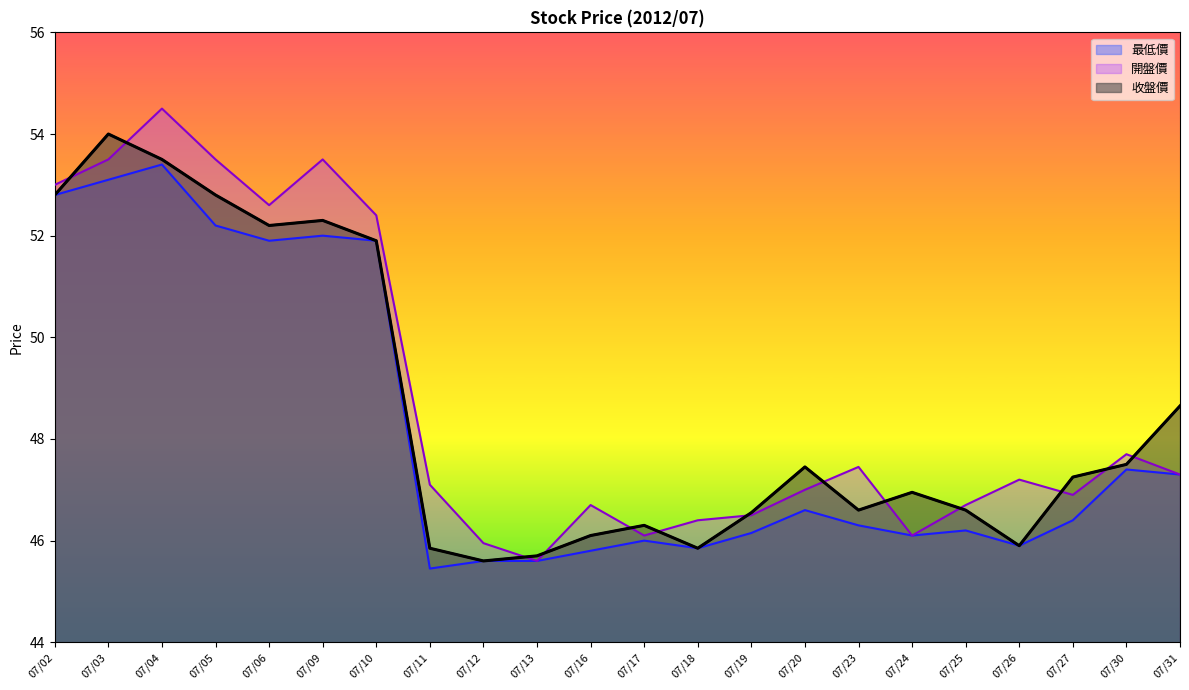

At which category is the sum across all series the highest?

07/04